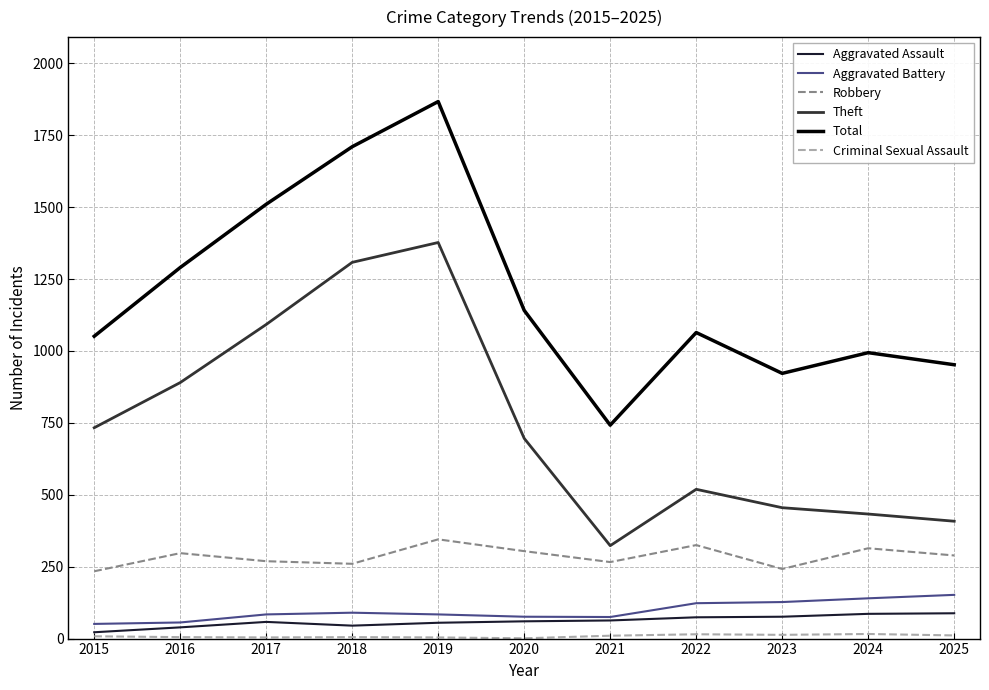

Count the number of categories in the chart.

11